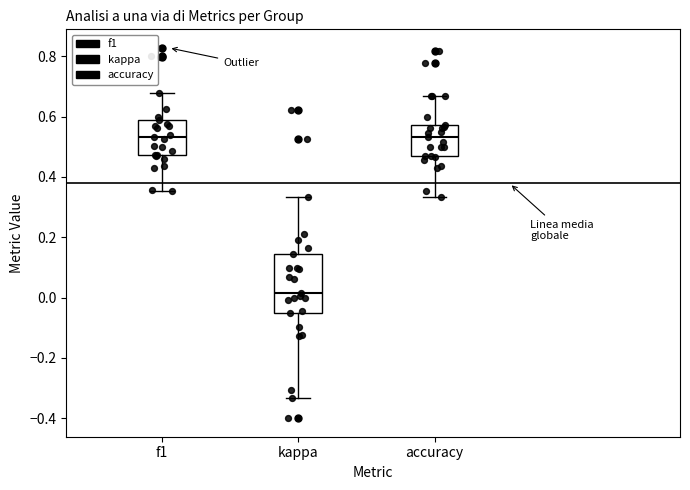

Reading left to right, read every box against the y-axis: the position of its median line, the range the box covers, and the ends of its whiskers. The values are not printed on the chart, so give them approximately, as read against the axis.

f1: median 0.54, box 0.48 to 0.58, whiskers 0.36 to 0.68
kappa: median 0.02, box -0.06 to 0.14, whiskers -0.34 to 0.34
accuracy: median 0.54, box 0.48 to 0.58, whiskers 0.34 to 0.66